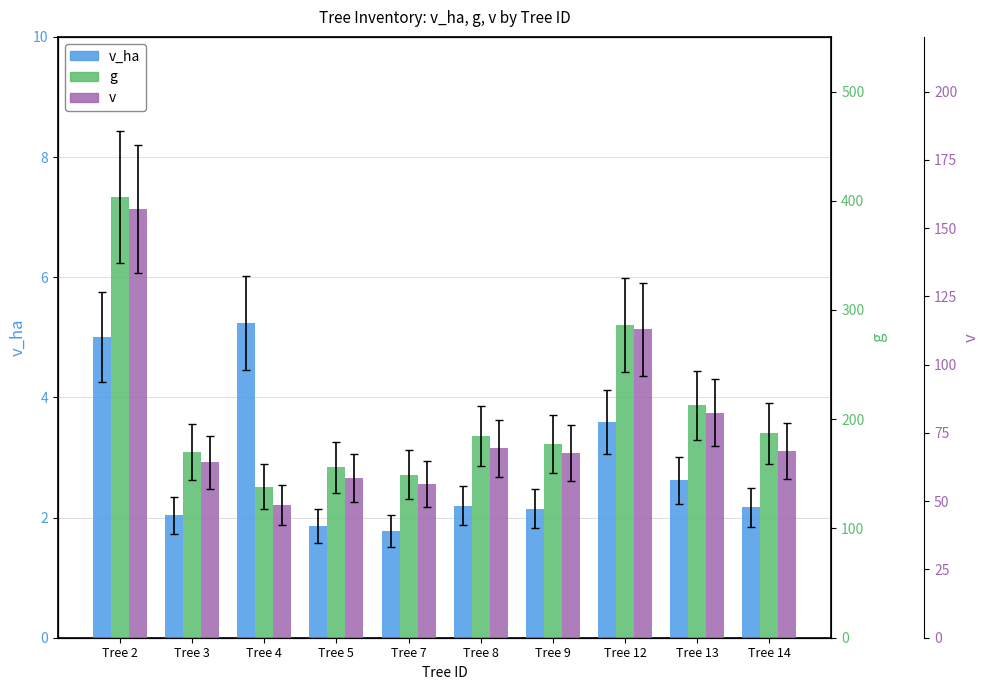

Which series has the largest total across all categories?

g